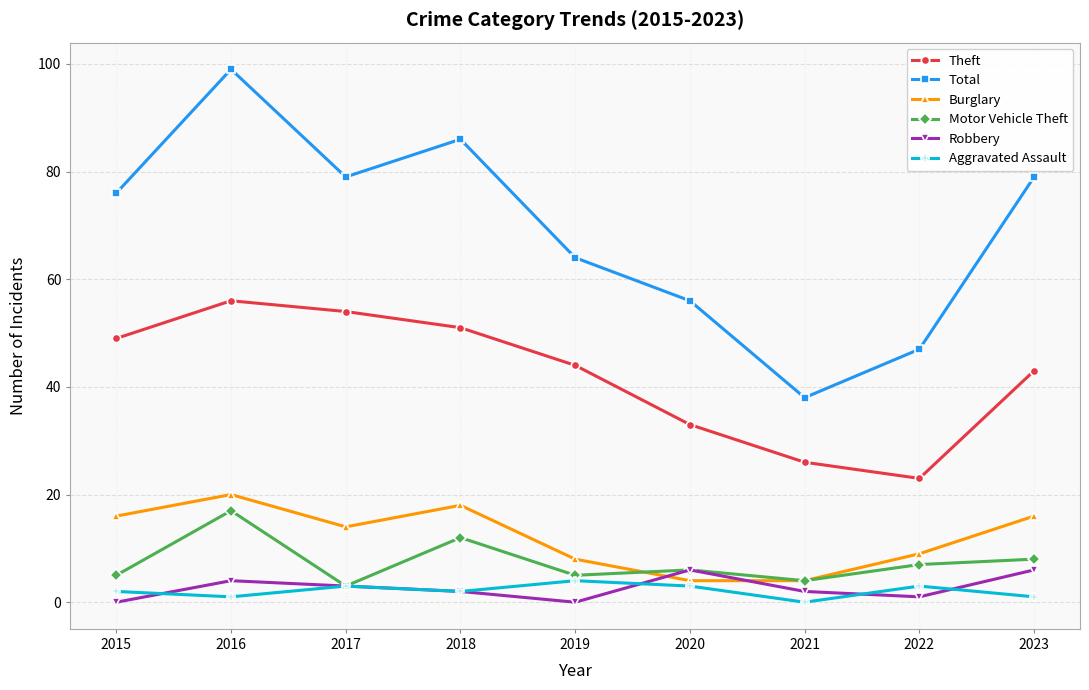

At how many categories does at least one series exceed 60?

6